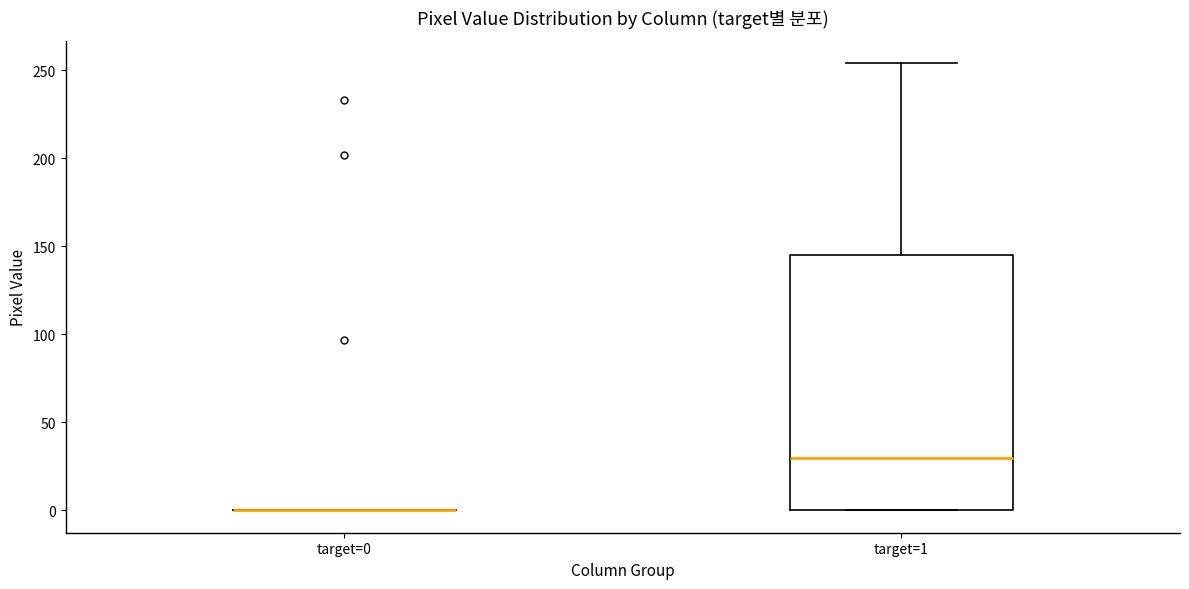

Reading left to right, read every box against the y-axis: the position of its median line, the range the box covers, and the ends of its whiskers. The values are not printed on the chart, so give them approximately, as read against the axis.

target=0: box collapsed to a line at 0, whiskers 0 to 0
target=1: median 30, box 0 to 145, whiskers 0 to 255